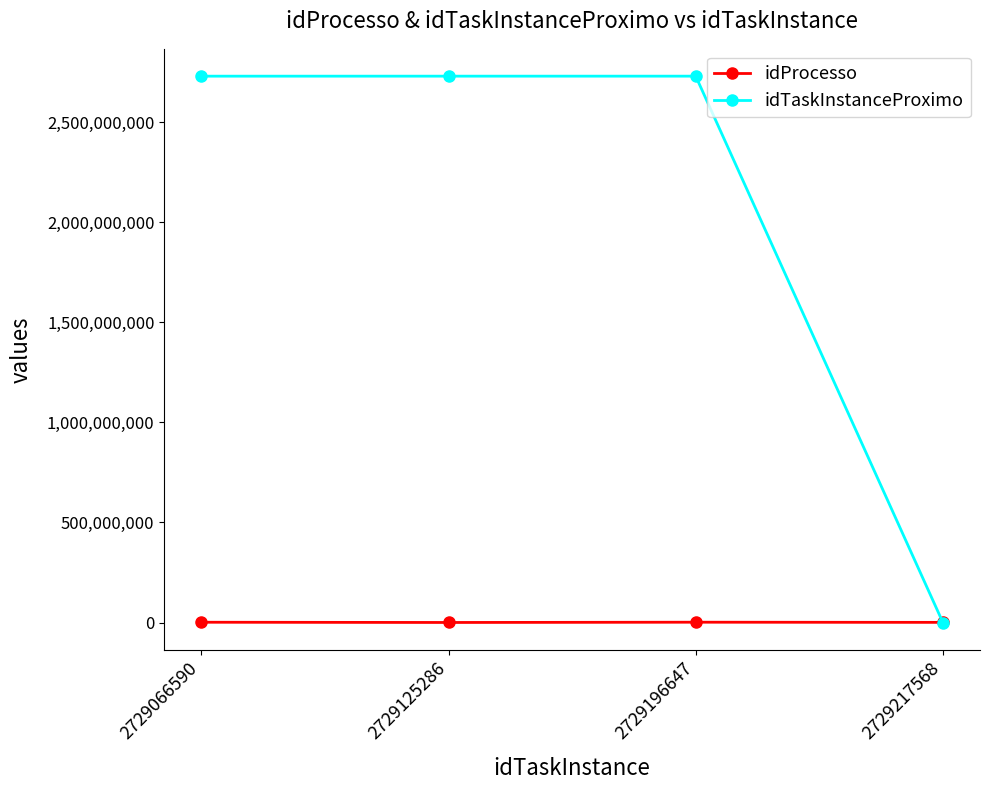

List the series in order of their peak value, lowest first.

idProcesso, idTaskInstanceProximo